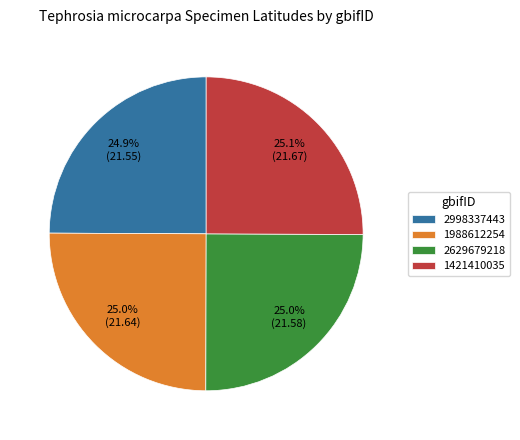

The 2998337443 slice represents 18% of the pie. True or false?

False